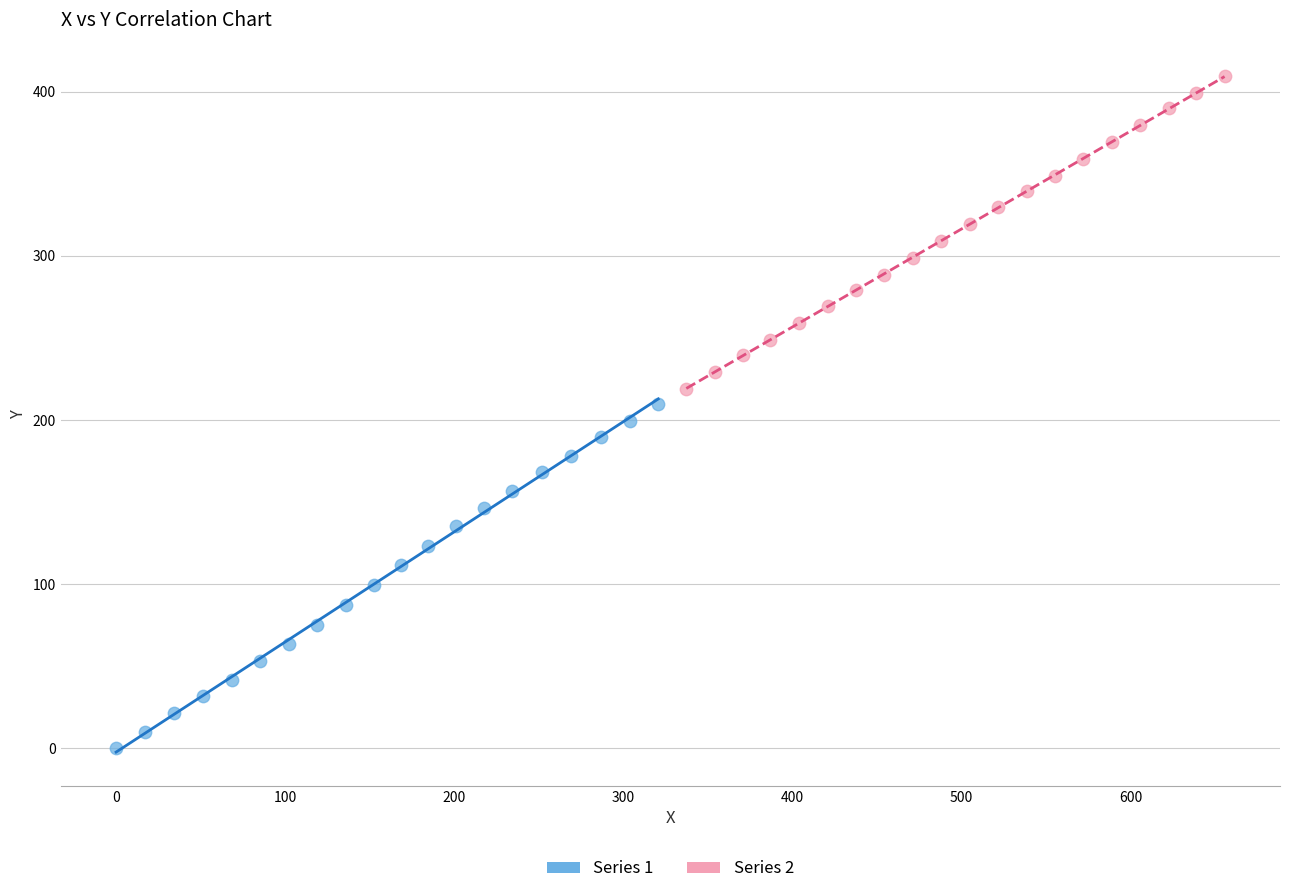

Which series has the widest spread of Y values?

Series 1